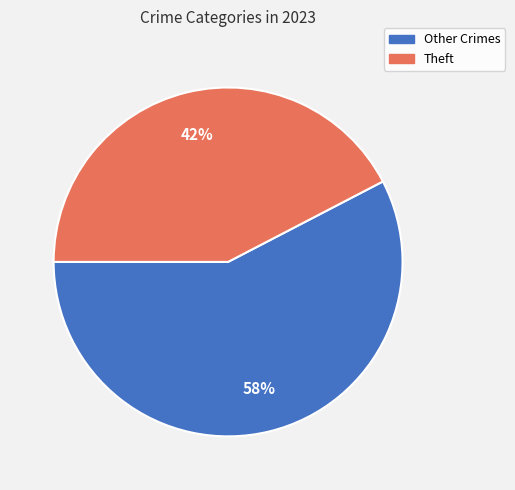

To the nearest percent, what is the combined percentage of Other Crimes and Theft?

100%